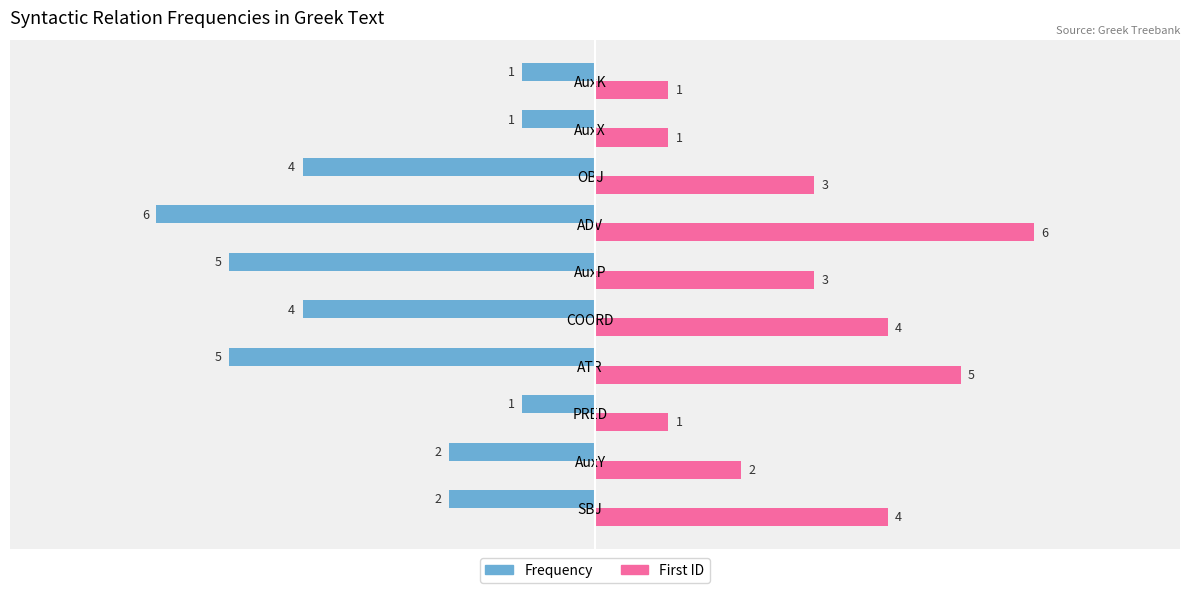

What is the highest value of the First ID series?

6